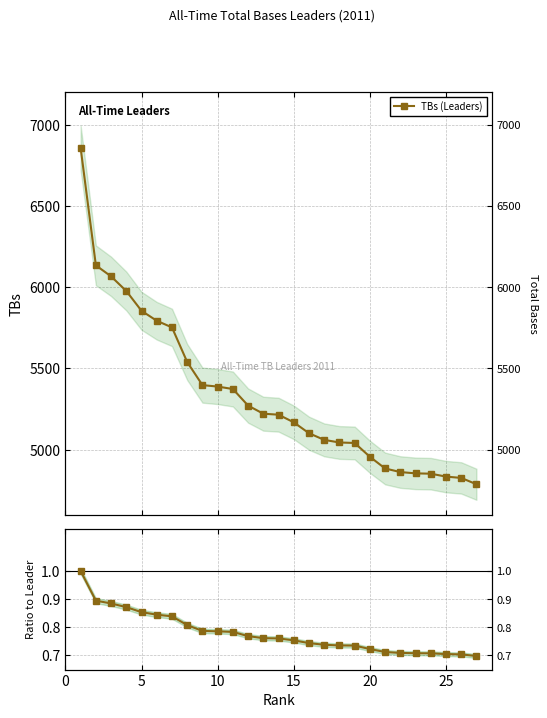

Rank the series by their average value, from lowest to highest.

Ratio to Leader, TBs (Leaders)